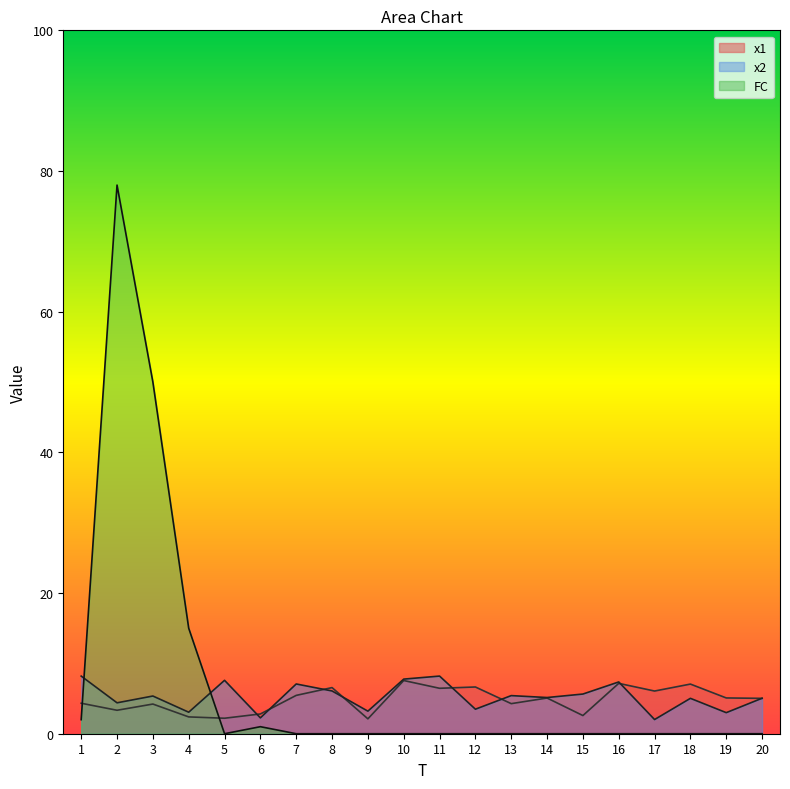

Between 12 and 19, which series saw the biggest shift?

x1